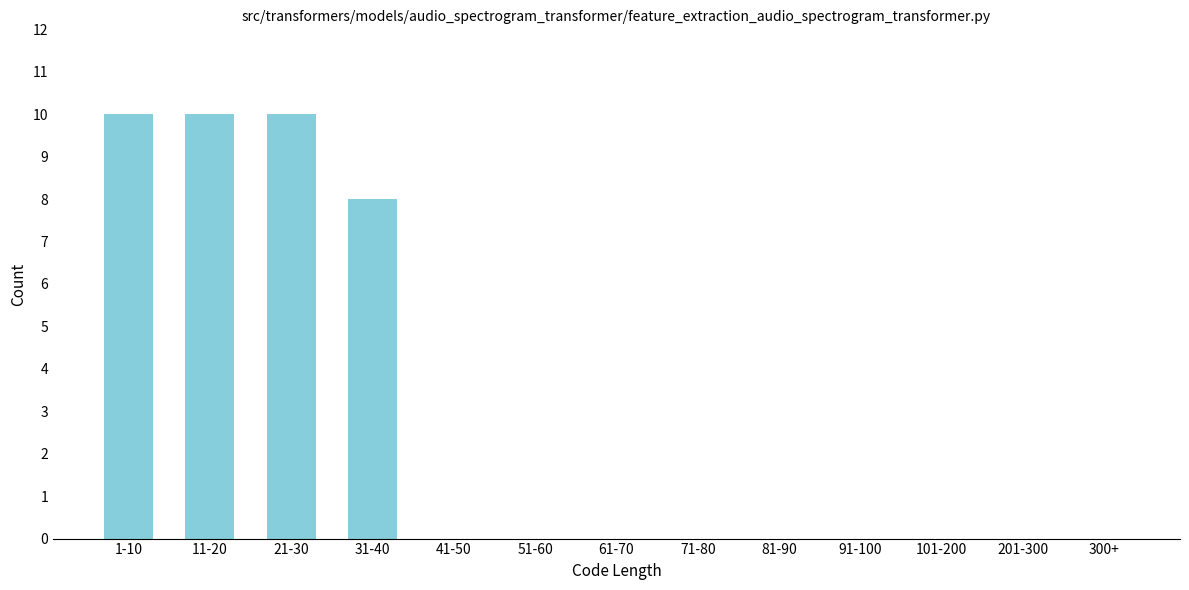

Reading left to right, transcribe all the data shown in this chart.

1-10=10	11-20=10	21-30=10	31-40=8	41-50=0	51-60=0	61-70=0	71-80=0	81-90=0	91-100=0	101-200=0	201-300=0	300+=0